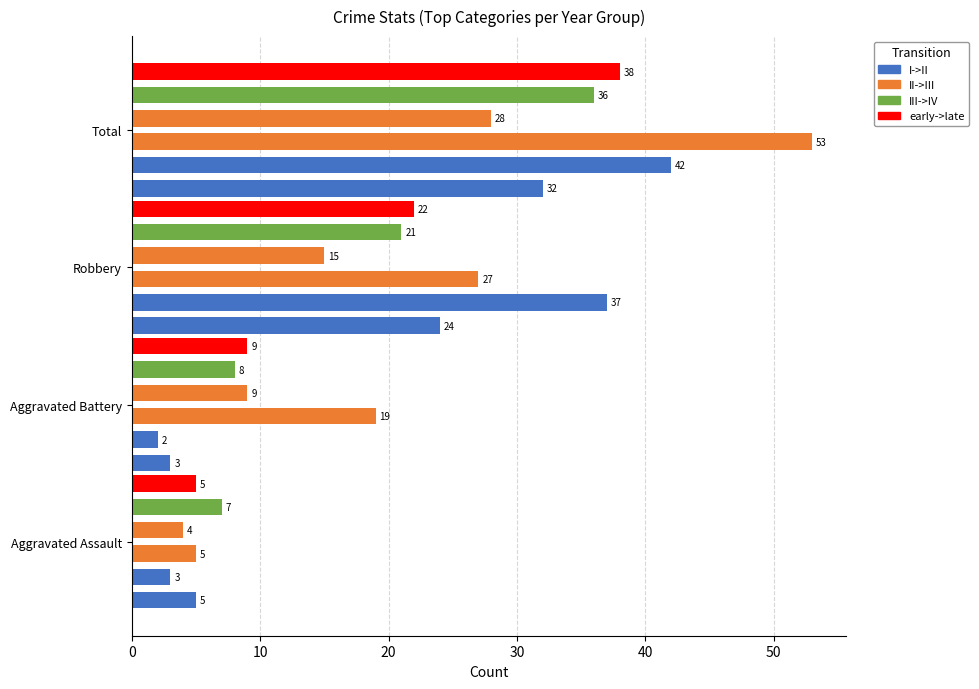

What is the smallest value displayed?

2